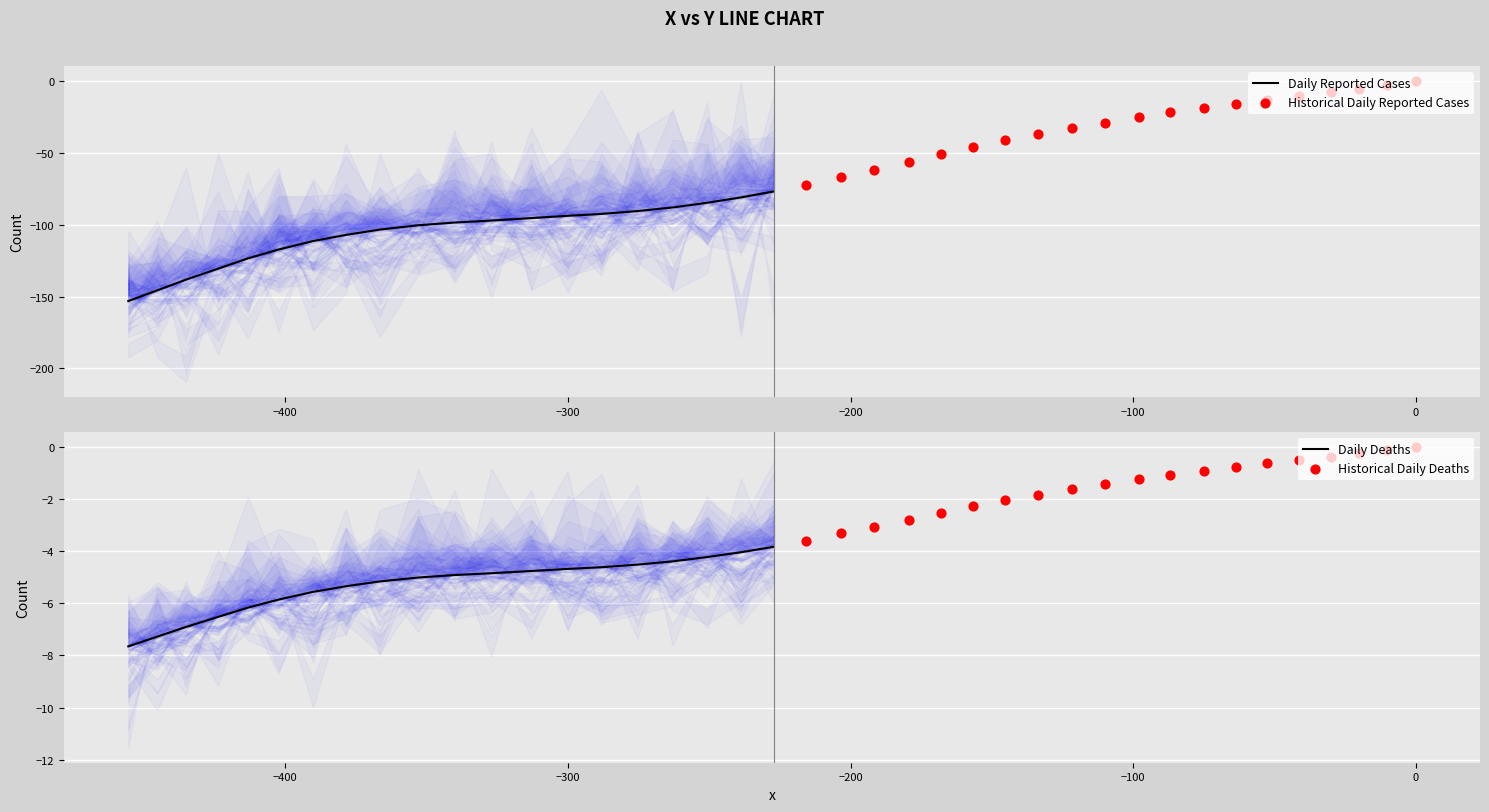

Which series reaches the minimum Y coordinate?

Daily Reported Cases